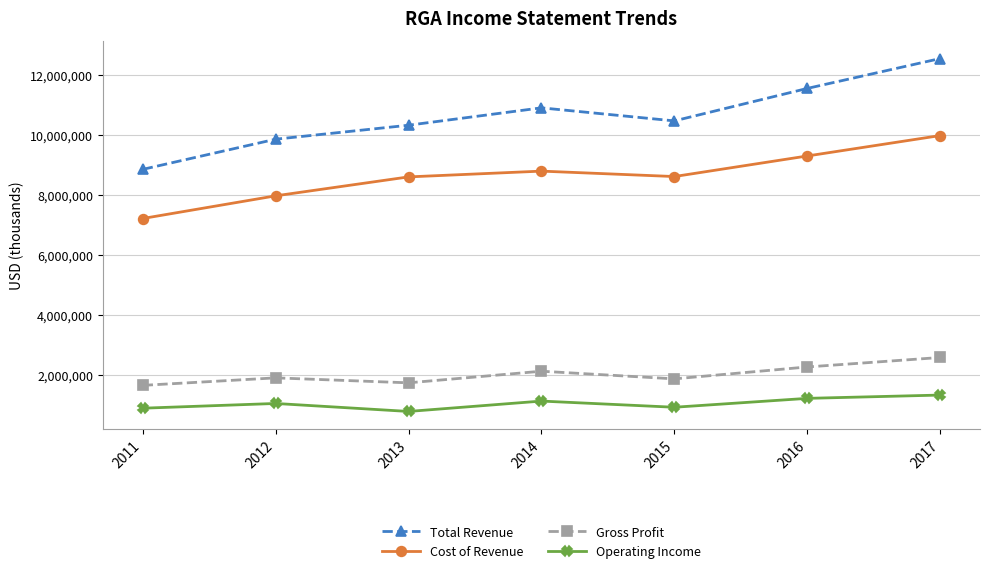

What is the sum of all Gross Profit values?

14061100